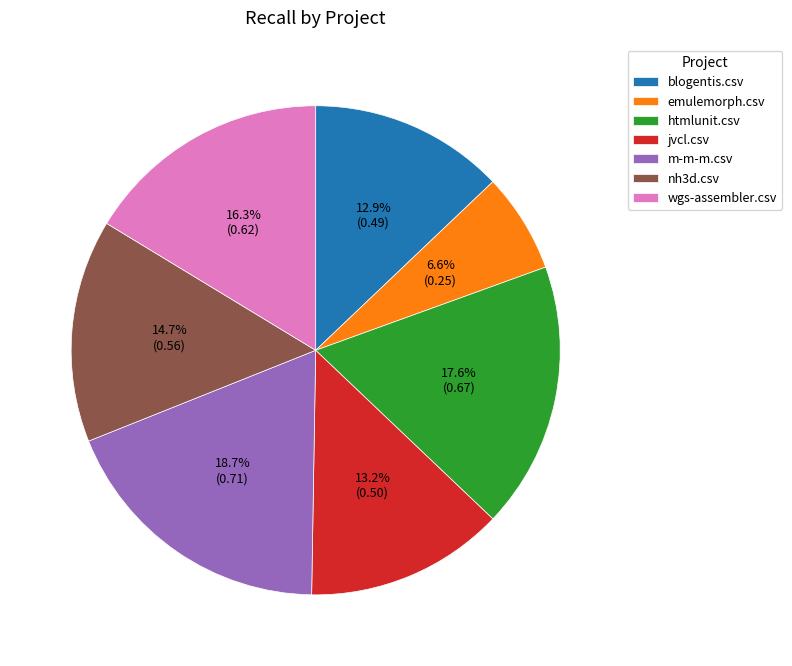

Is there a majority slice in this chart?

No